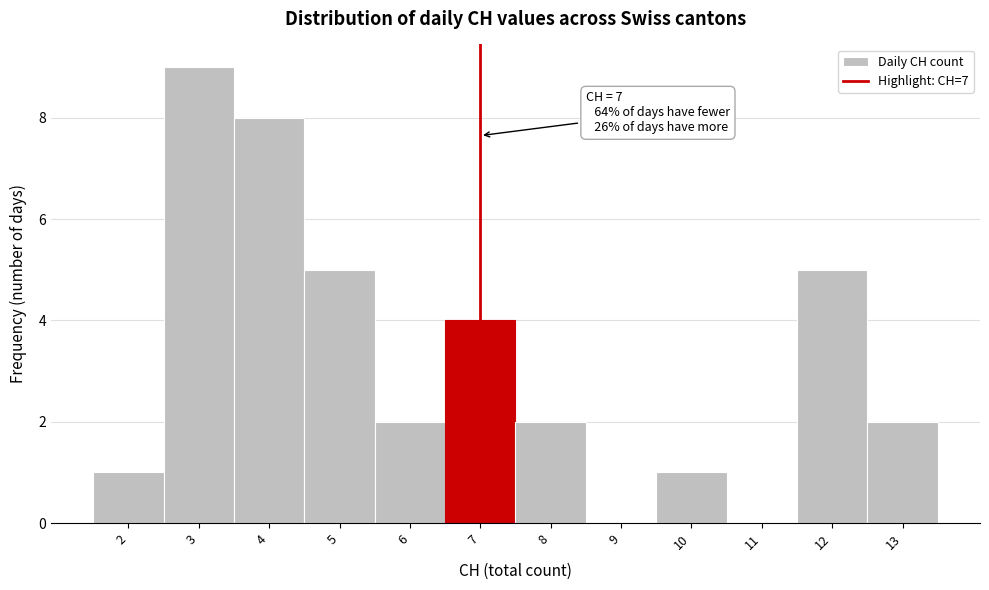

Over which range of the x-axis is the bar tallest?

2.5 to 3.5